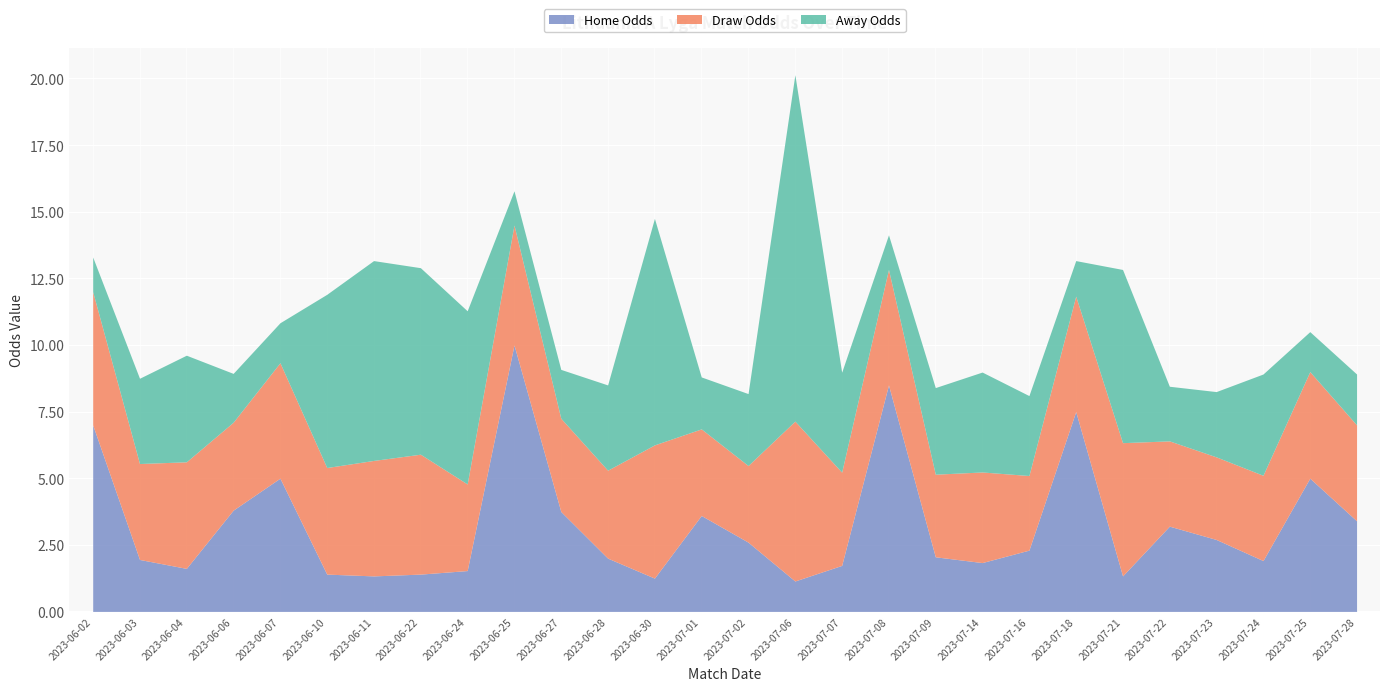

What position from the left is 2023-07-18?

22